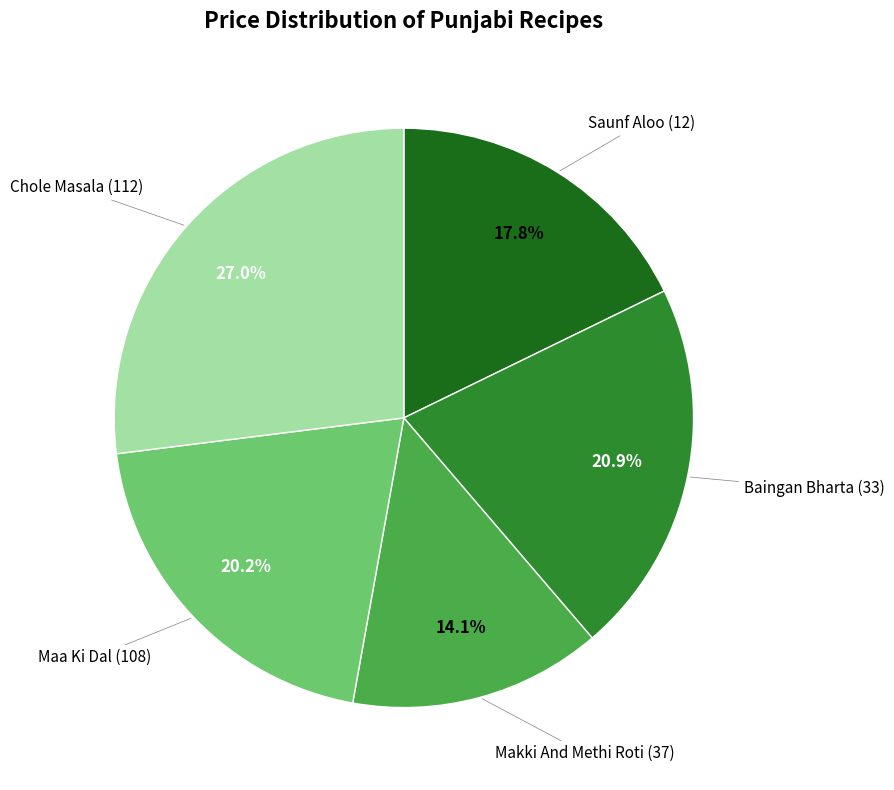

How many segments does this pie chart have?

5